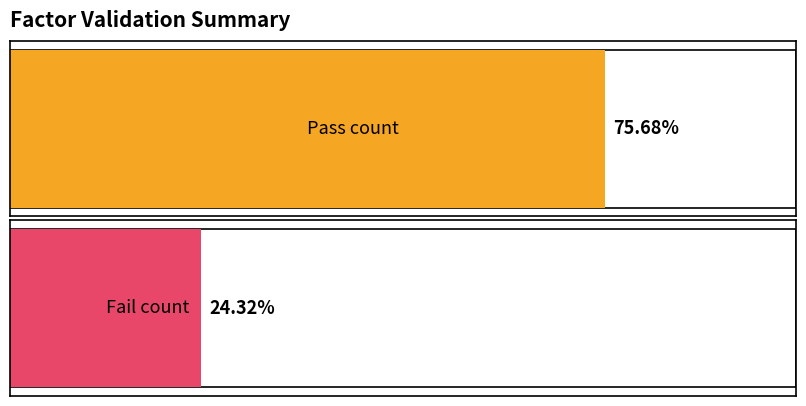

Is it true that PC equals 2.7 at 35?

False